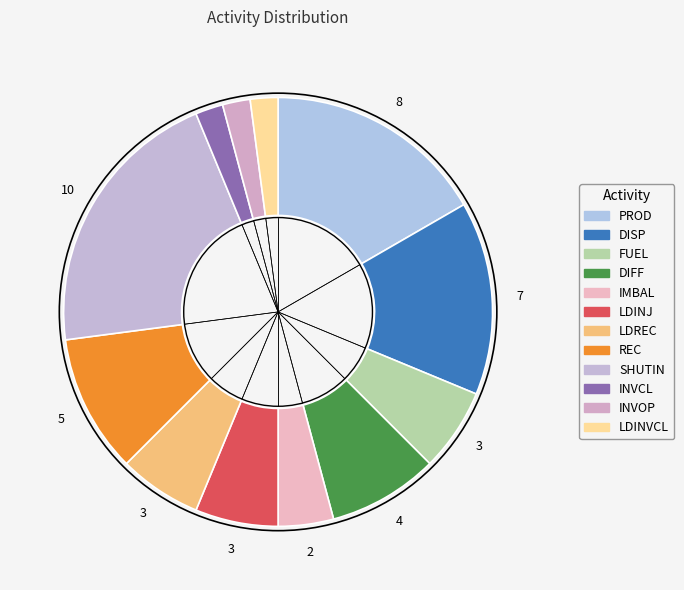

How much of the chart is everything except FUEL?

93.8%